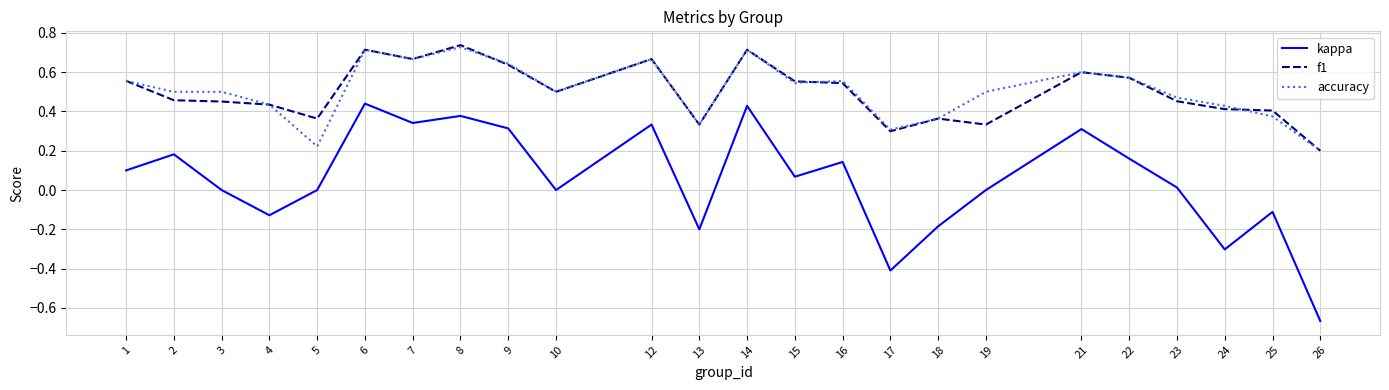

How many distinct data groups are displayed?

3